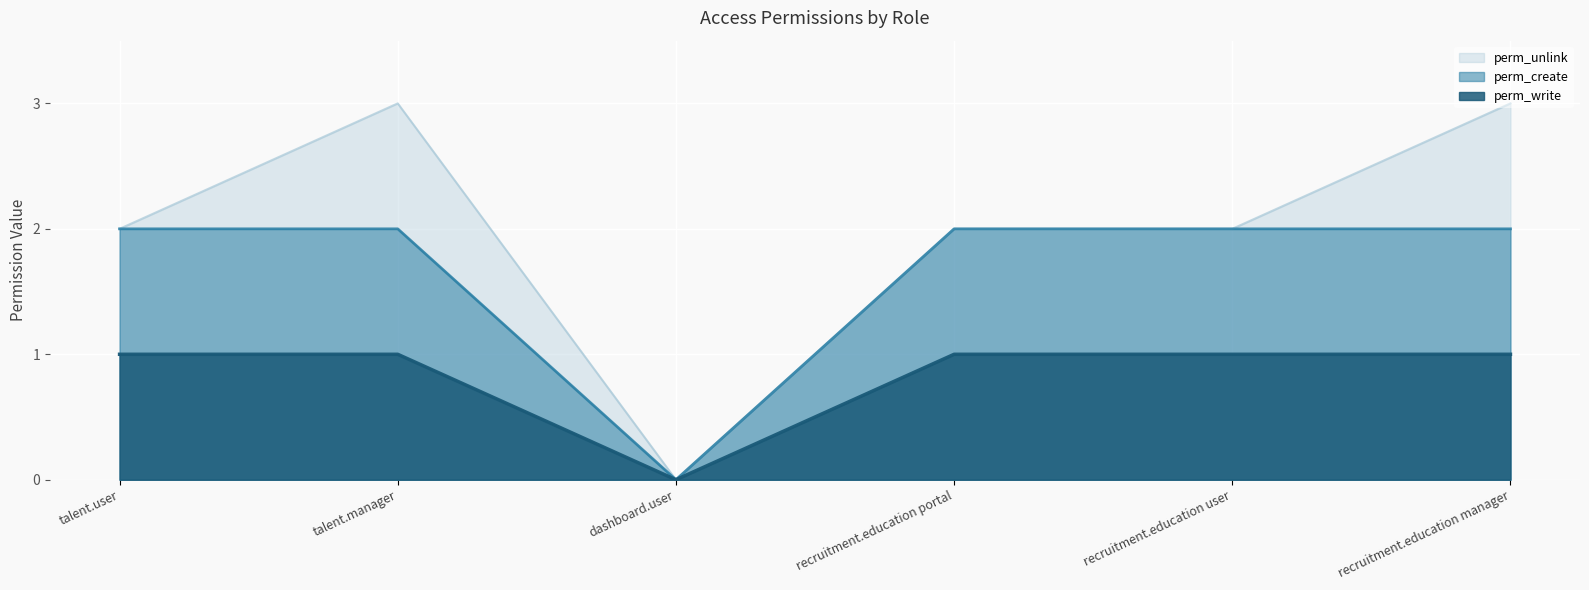

What are all the series names shown in the legend?

perm_unlink, perm_create, perm_write